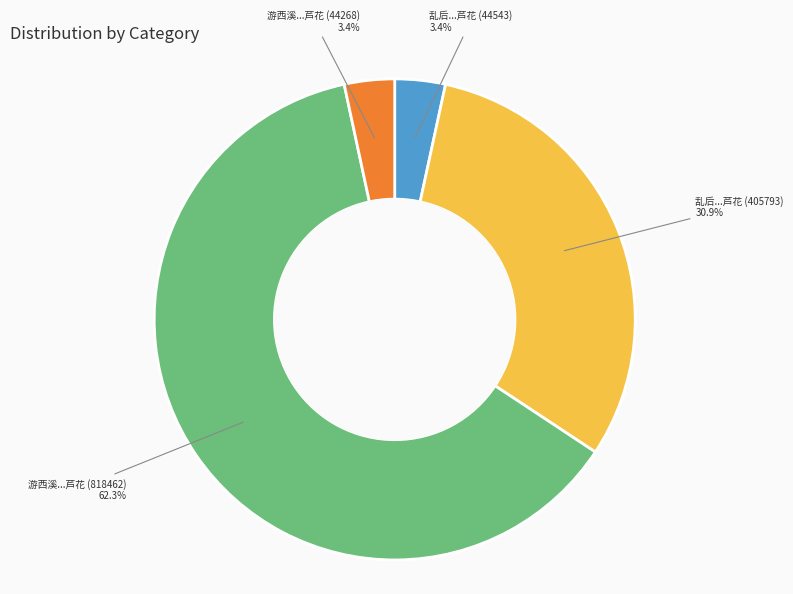

What is the ratio of the value at 乱后...芦花 (44543) to the value at 游西溪...芦花 (44268)?

1.0